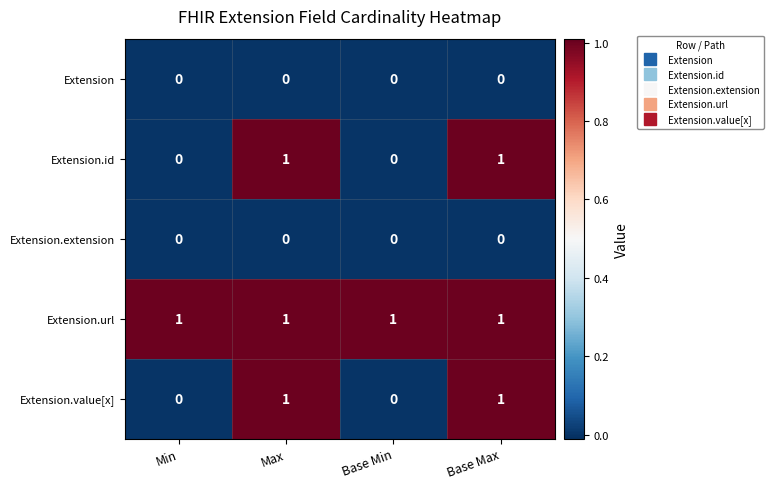

The value of Extension.extension at Max is 0. True or false?

True